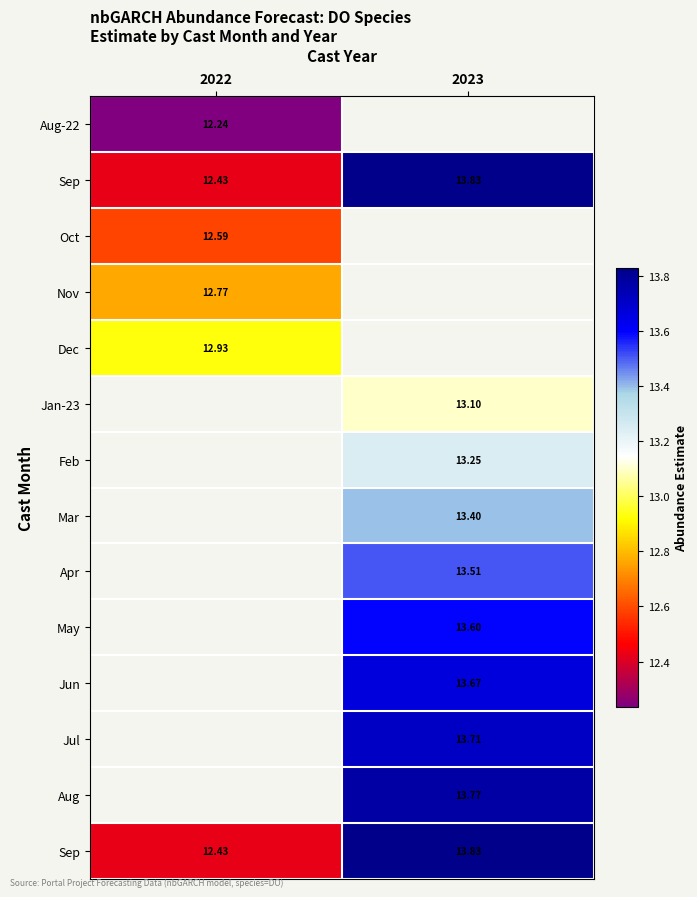

What is the smallest value displayed?

12.2